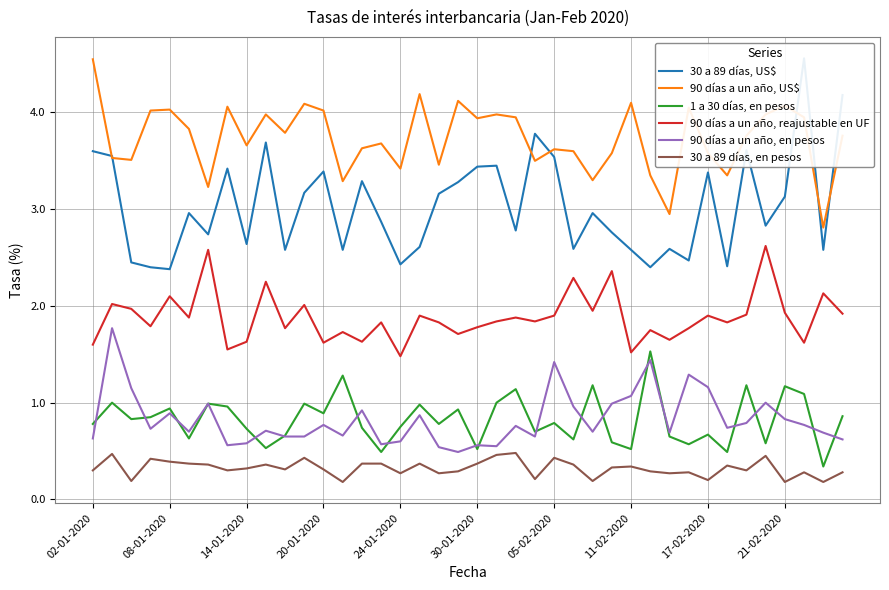

What is the maximum value for 30 a 89 días, en pesos?

0.5